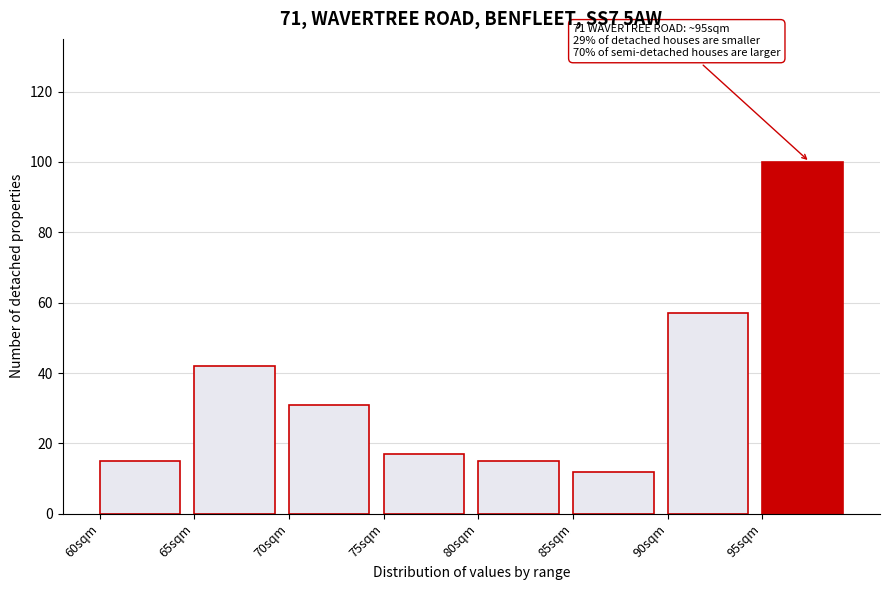

Over which range of the x-axis is the bar tallest?

95 to 100